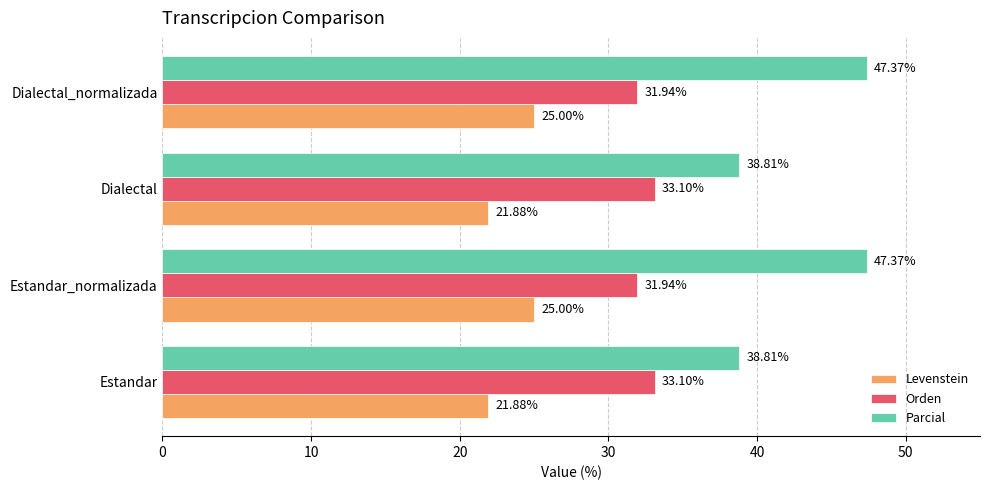

Which series has the widest spread of values?

Parcial